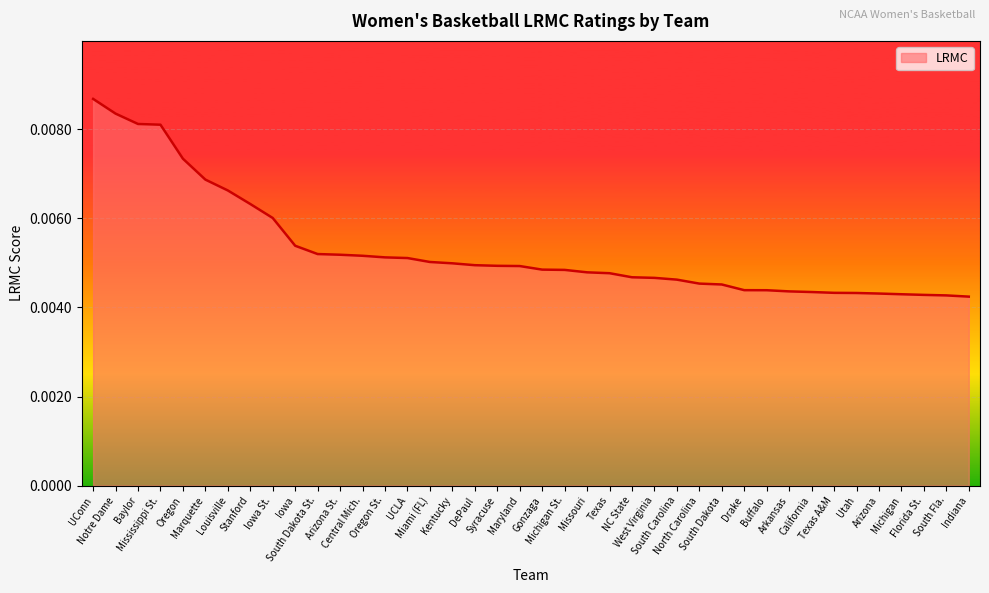

Rank the categories by value from lowest to highest.

Indiana, South Fla., Florida St., Michigan, Arizona, Utah, Texas A&M, California, Arkansas, Buffalo, Drake, South Dakota, North Carolina, South Carolina, West Virginia, NC State, Texas, Missouri, Michigan St., Gonzaga, Maryland, Syracuse, DePaul, Kentucky, Miami (FL), UCLA, Oregon St., Central Mich., Arizona St., South Dakota St., Iowa, Iowa St., Stanford, Louisville, Marquette, Oregon, Mississippi St., Baylor, Notre Dame, UConn